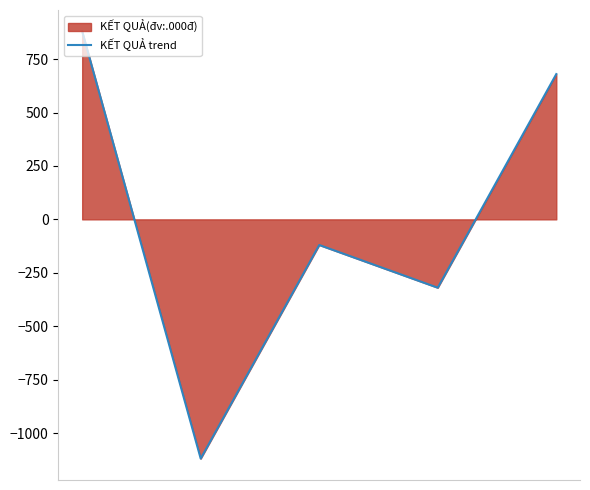

Does the chart display data point markers on the line(s)?

No